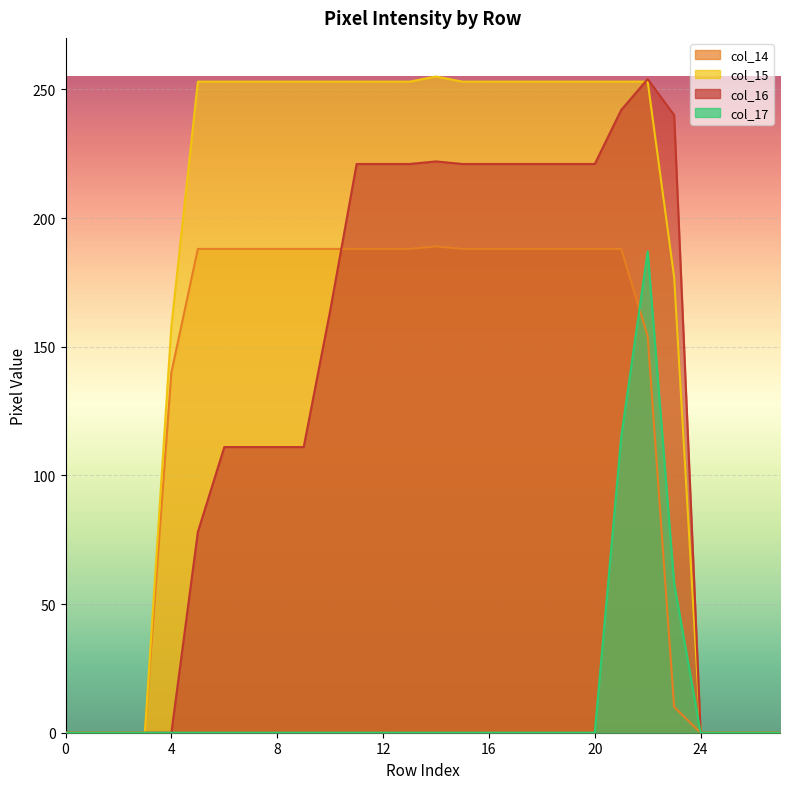

Rank the categories by col_16 value from lowest to highest.

0, 1, 2, 3, 4, 24, 25, 26, 27, 5, 6, 7, 8, 9, 10, 11, 12, 13, 15, 16, 17, 18, 19, 20, 14, 23, 21, 22